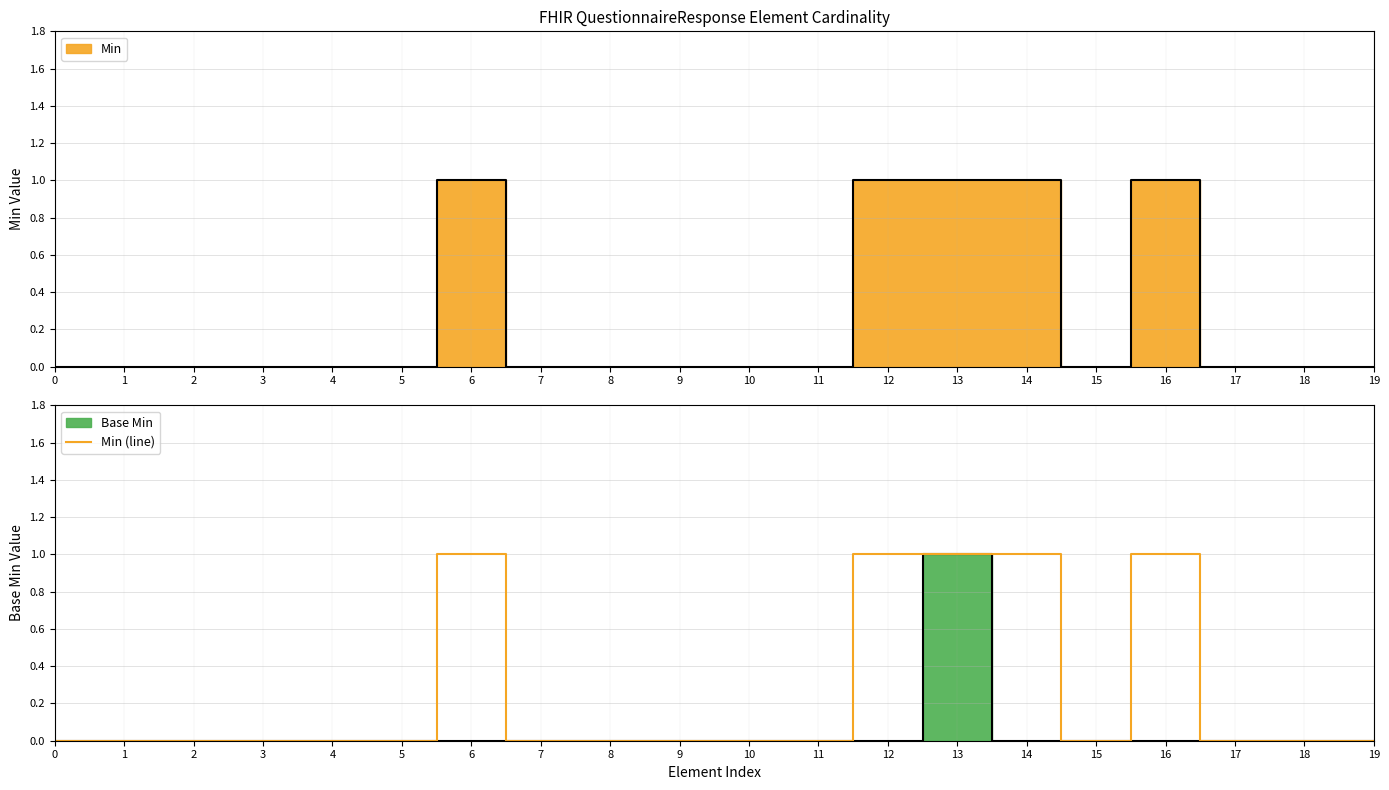

Reading right to left, what are all the values shown in this chart?

19=0	18=0	17=0	16=1	15=0	14=1	13=1	12=1	11=0	10=0	9=0	8=0	7=0	6=1	5=0	4=0	3=0	2=0	1=0	0=0